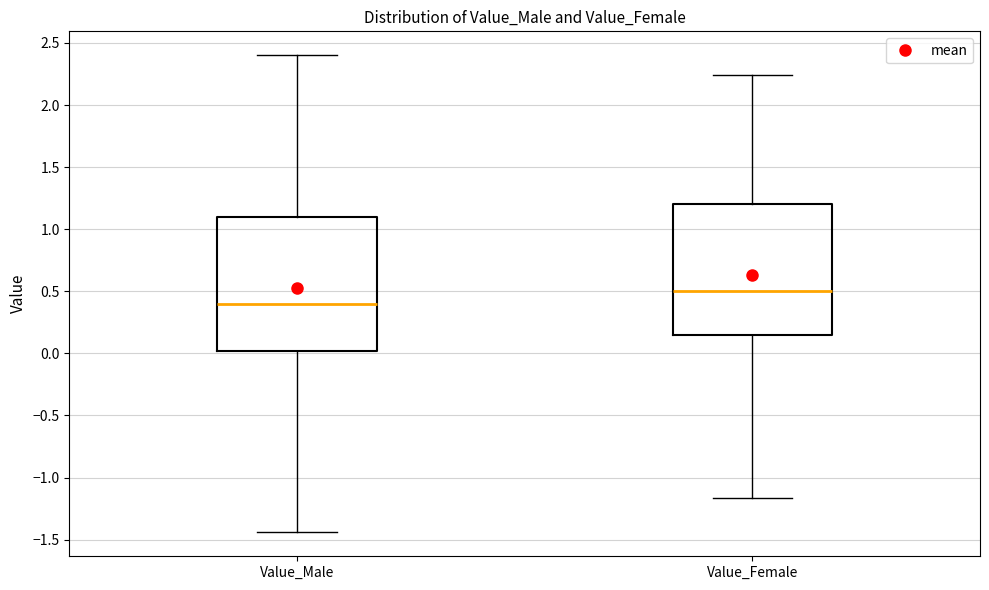

Reading left to right, transcribe this box plot: for each box, give where its median line is, the range the box spans, and where its two whiskers end, as read against the y-axis. The values are not printed on the chart, so give them approximately, as read against the axis.

Value_Male: median 0.40, box 0.00 to 1.10, whiskers -1.45 to 2.40
Value_Female: median 0.50, box 0.15 to 1.20, whiskers -1.15 to 2.25